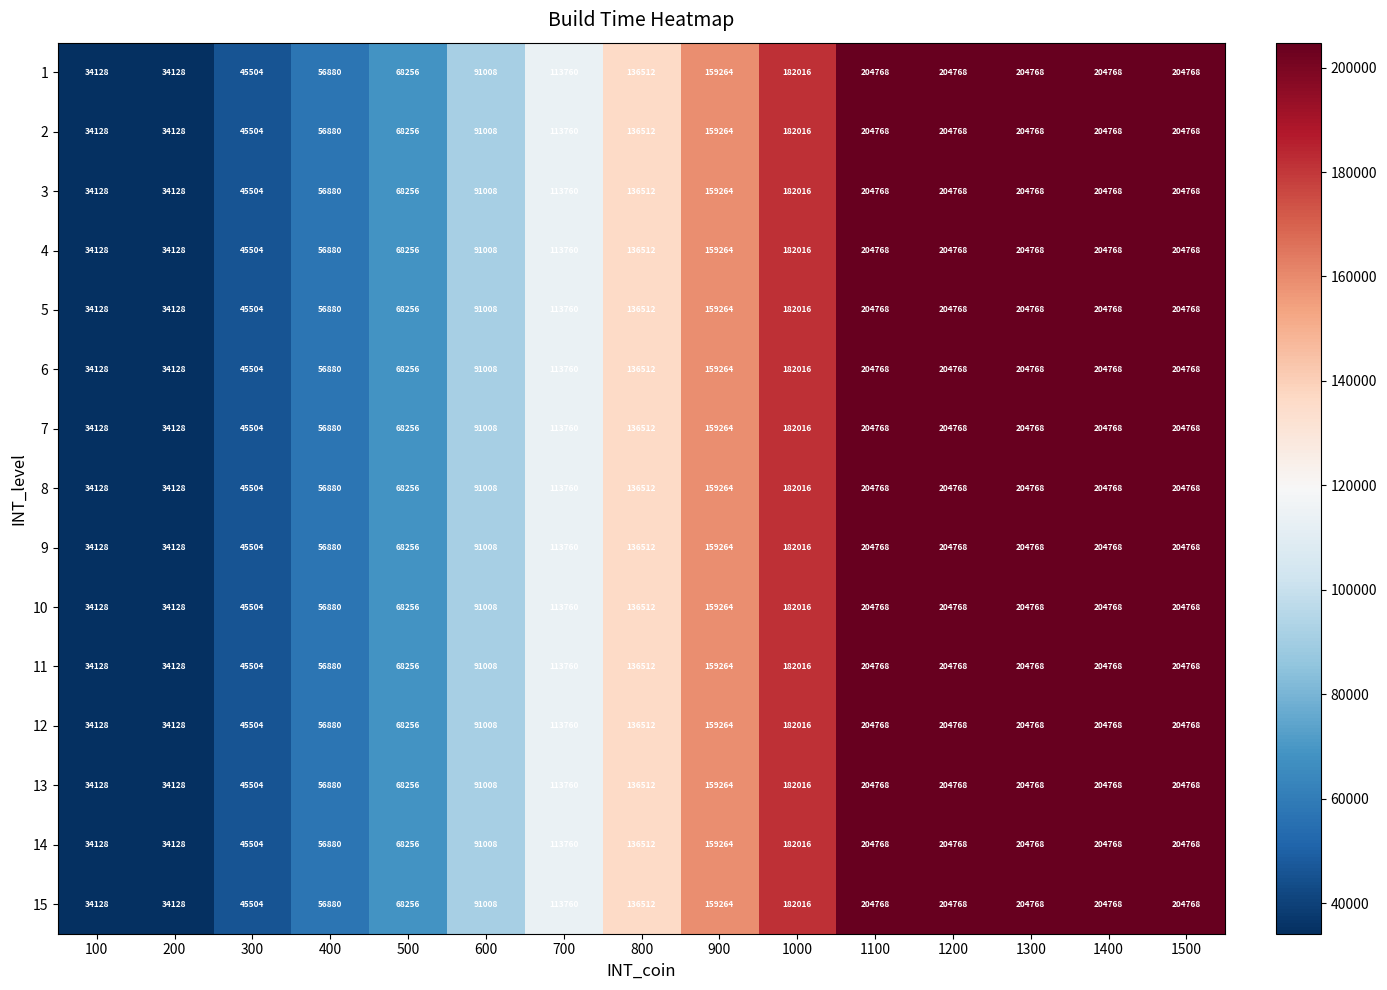

What is the minimum value shown in the chart?

34128